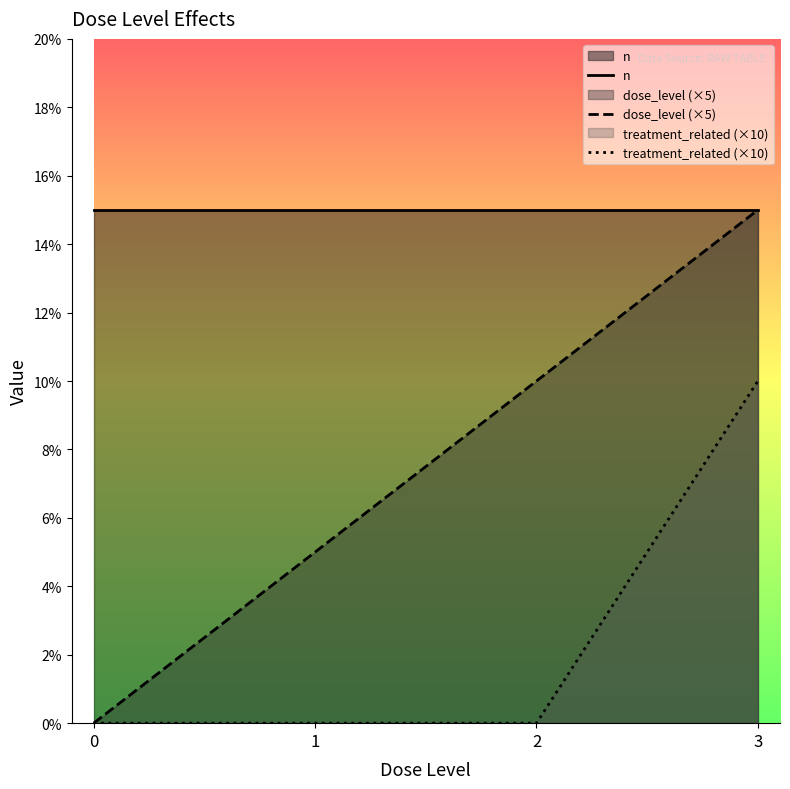

How many lines are shown in the chart?

3